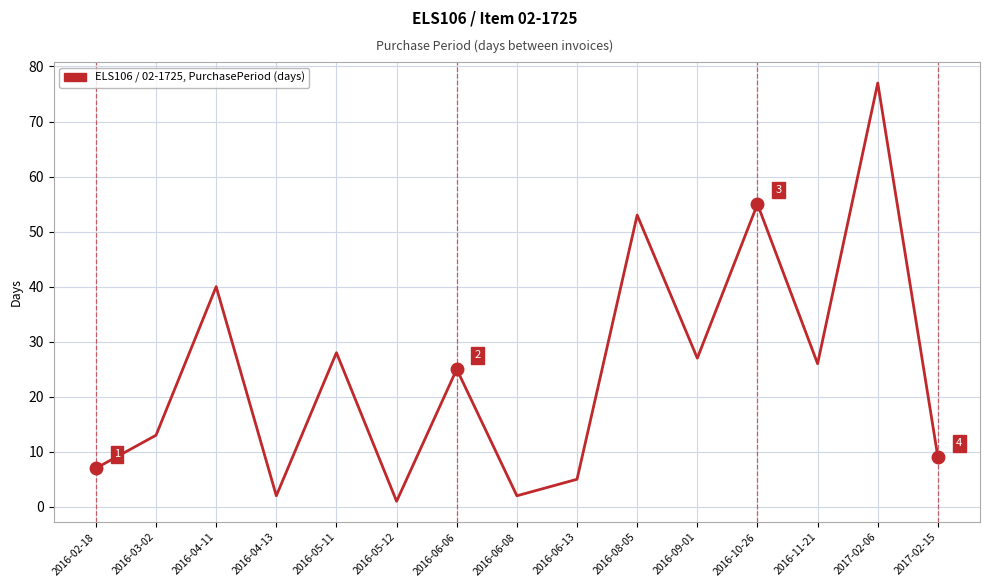

How many categories are shown in the chart?

15